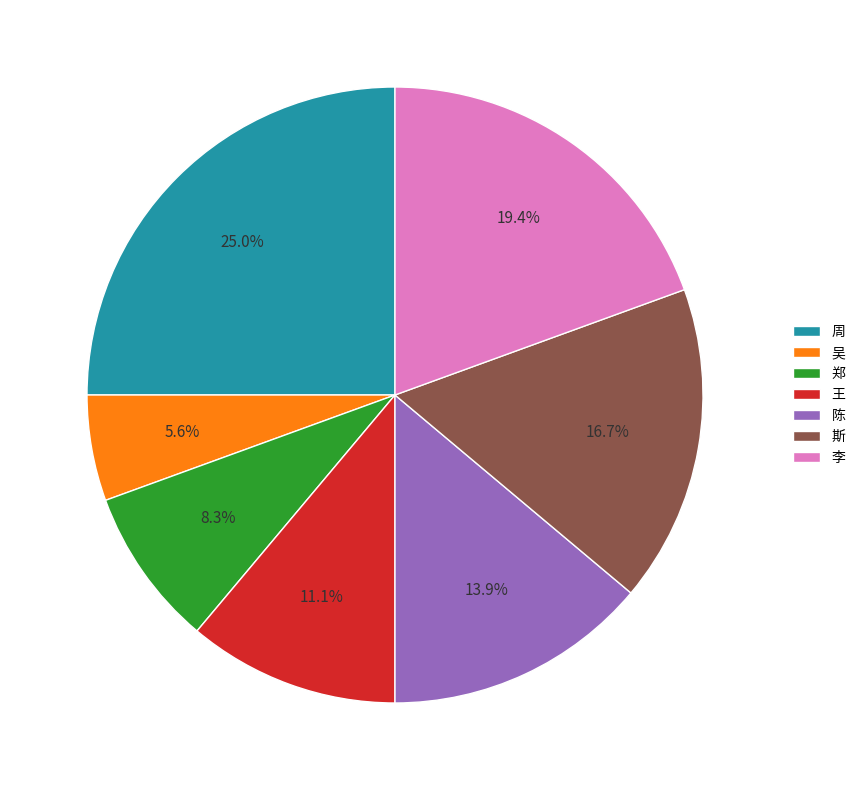

Approximately how many times larger is the value at 李 compared to 陈?

1.4